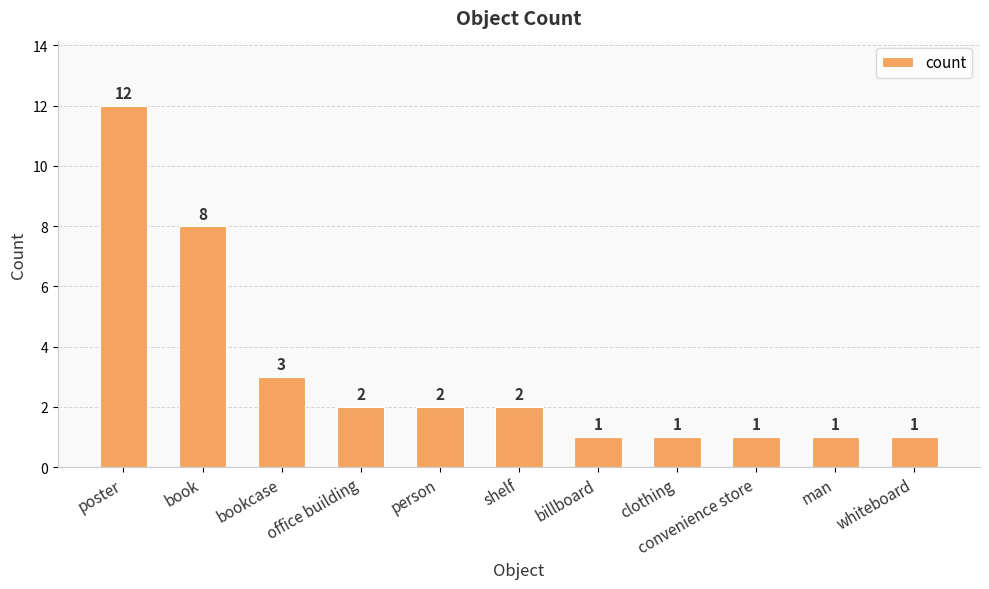

Is it true that the value at clothing is 1?

True